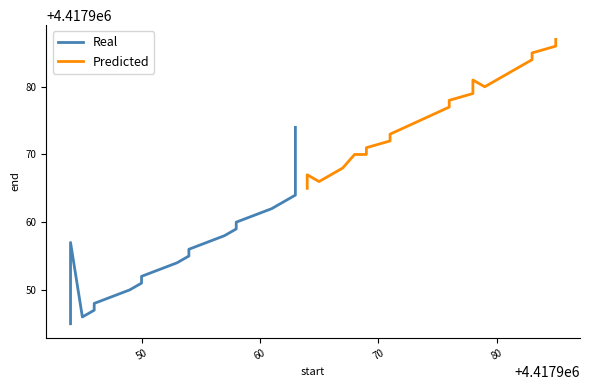

What is the sum of all Predicted values?

88359524